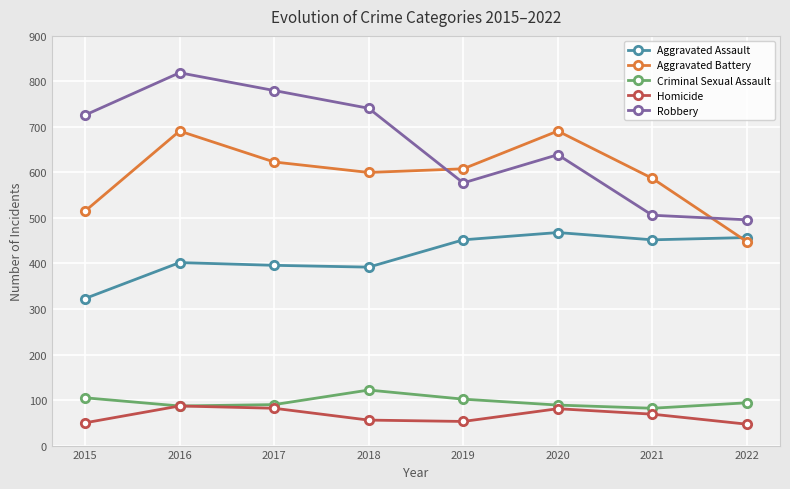

How many lines are shown in the chart?

5